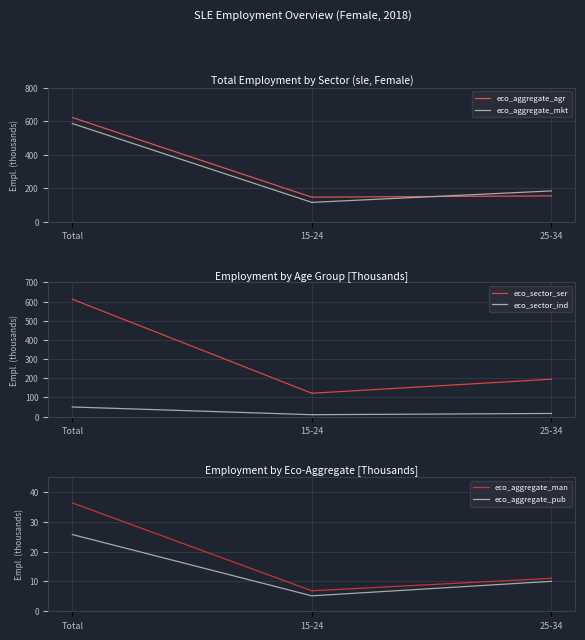

The eco_aggregate_man series shows 5.8 at 25-34. True or false?

False